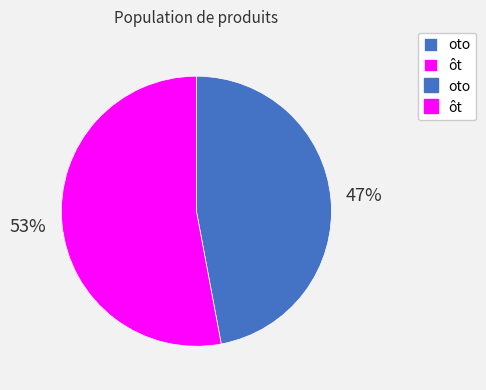

To the nearest percent, what is the average slice percentage?

50%